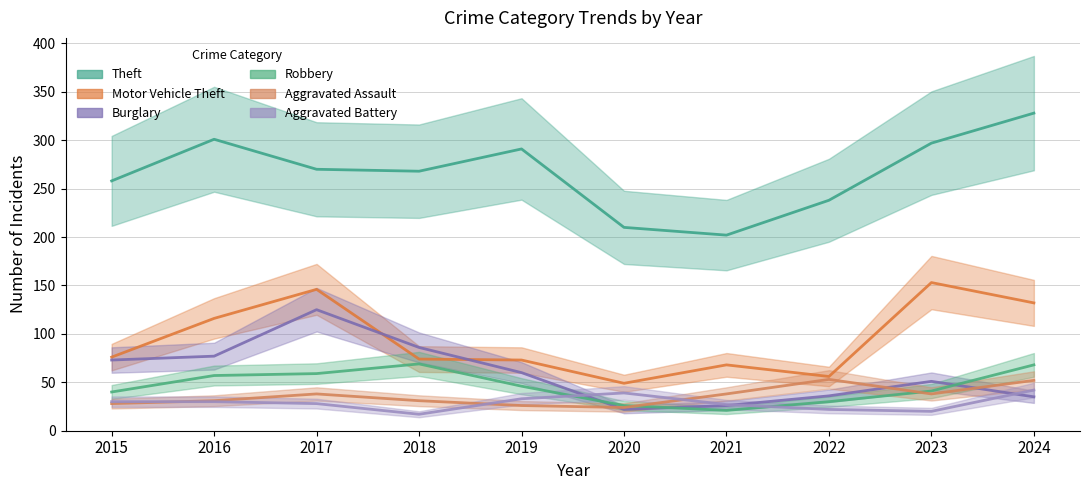

What is the sum of all Aggravated Assault values?

359